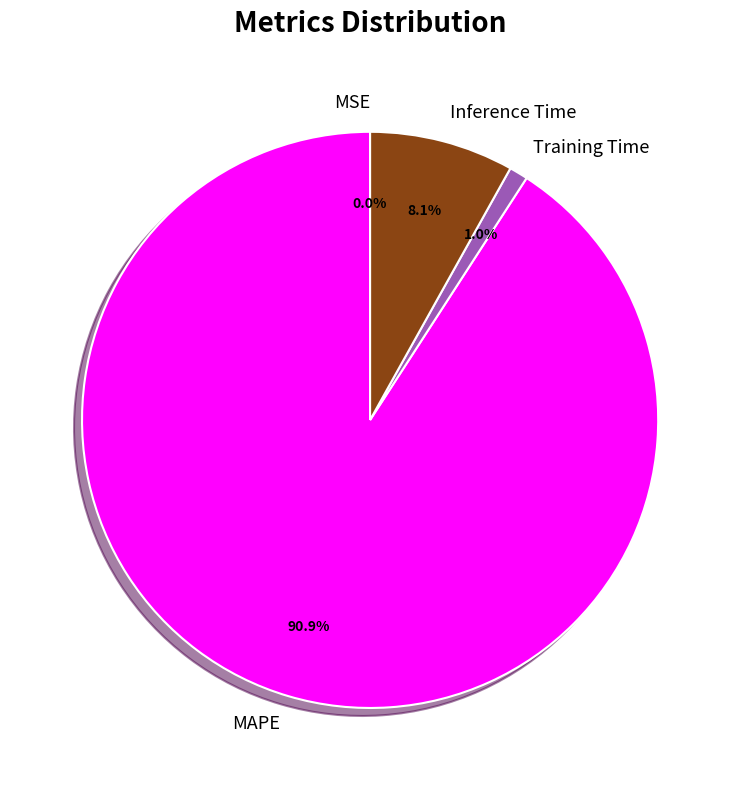

Which category has the biggest portion of the pie?

MAPE